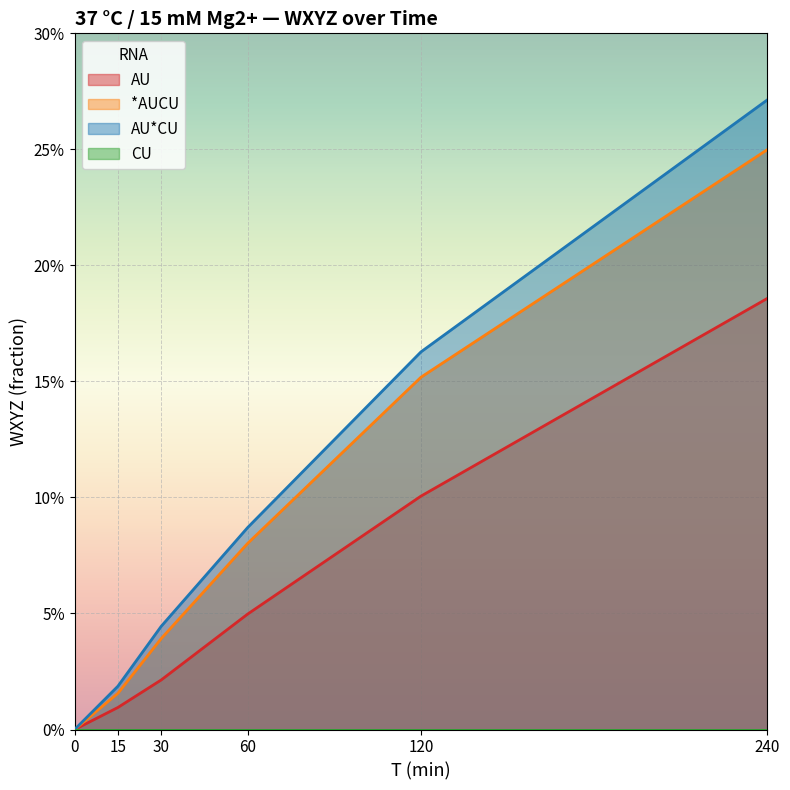

True or false: AU*CU and AU cross at least once.

False